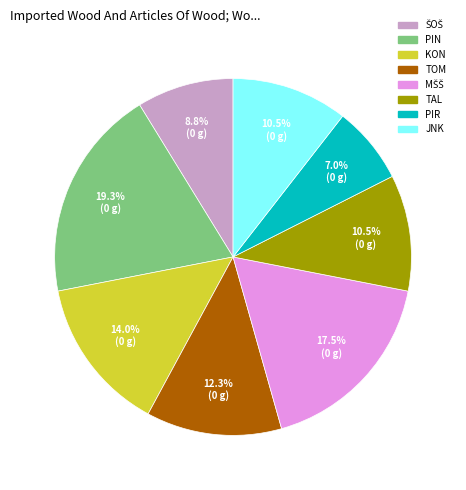

Does any single category account for the majority?

No